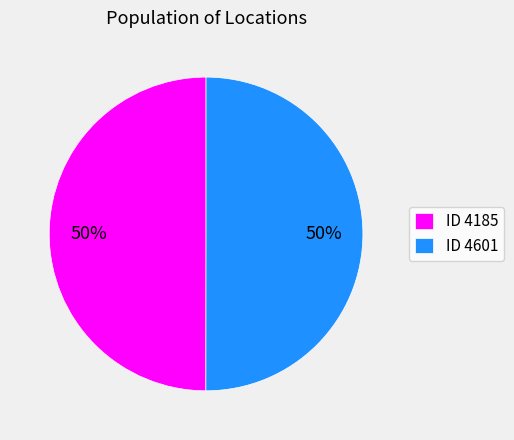

Approximately how many times larger is the value at ID 4185 compared to ID 4601?

1.0